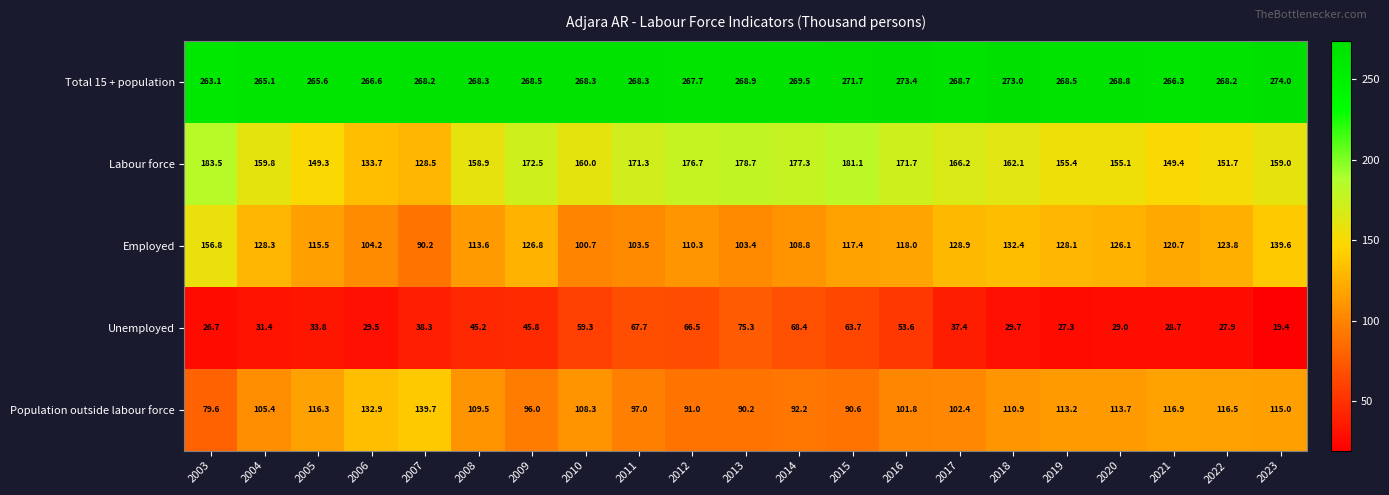

What is the lowest value of the Employed series?

90.2